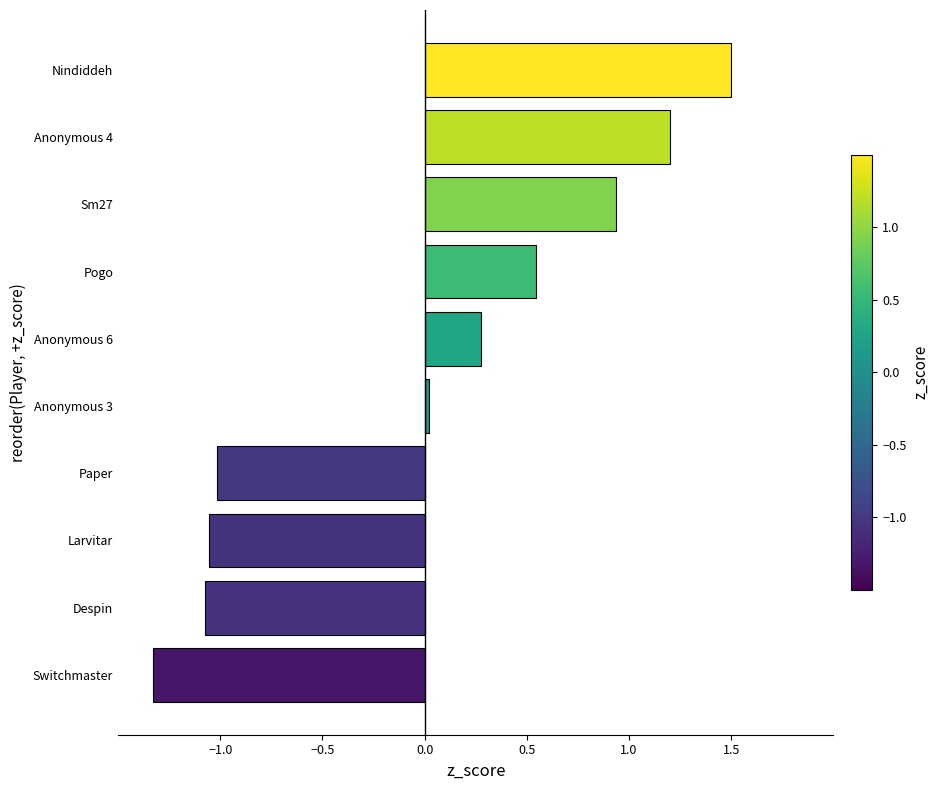

What is the difference between the values at Anonymous 4 and Switchmaster?

2.5